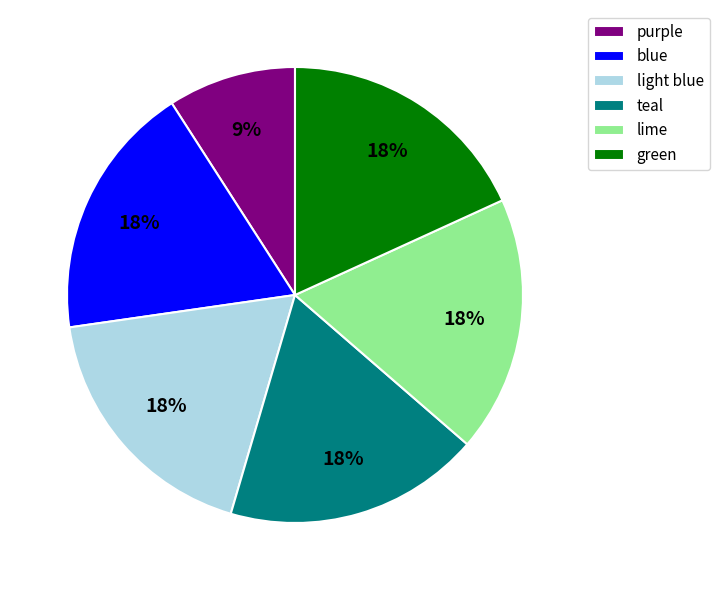

Which category has the smallest portion of the pie?

purple